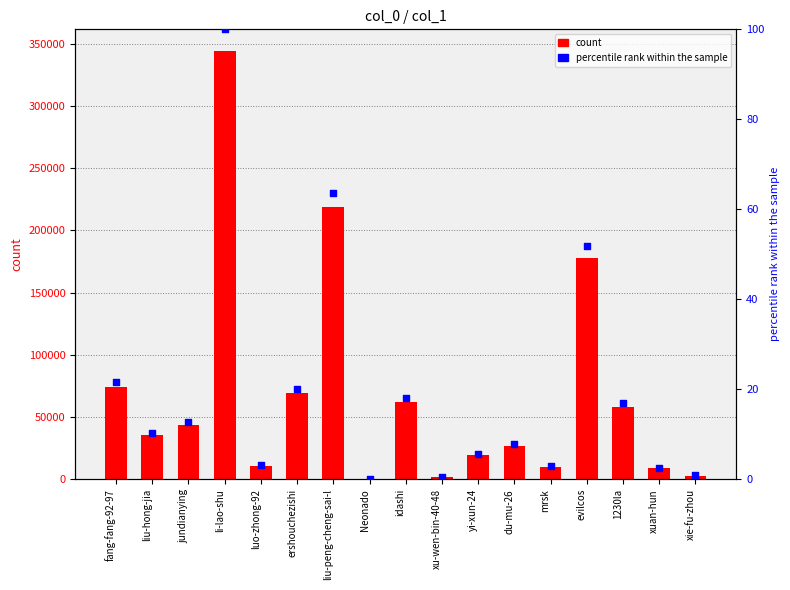

Which series has the widest spread of Y values?

col_1 count